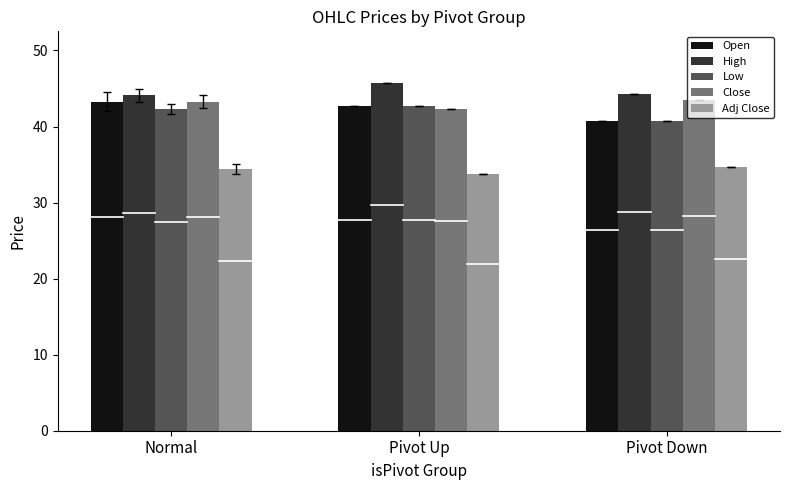

What is the label of the 3rd bar from the right?

Normal